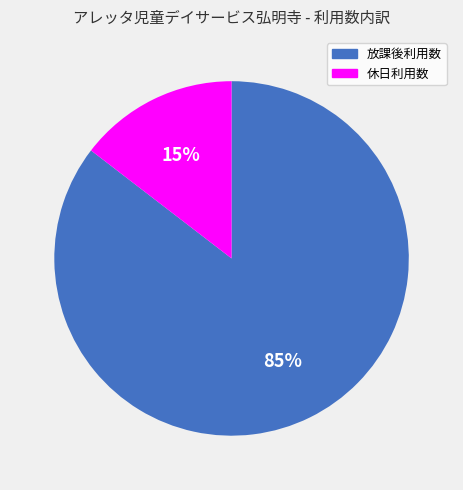

To the nearest percent, what is the average slice percentage?

50%